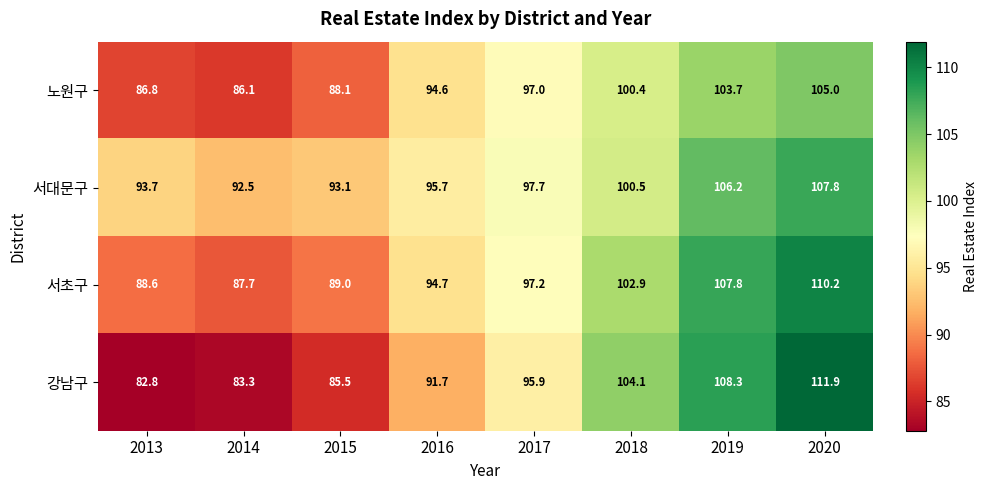

True or false: 서초구 has a value of 119.1 at 2014.

False